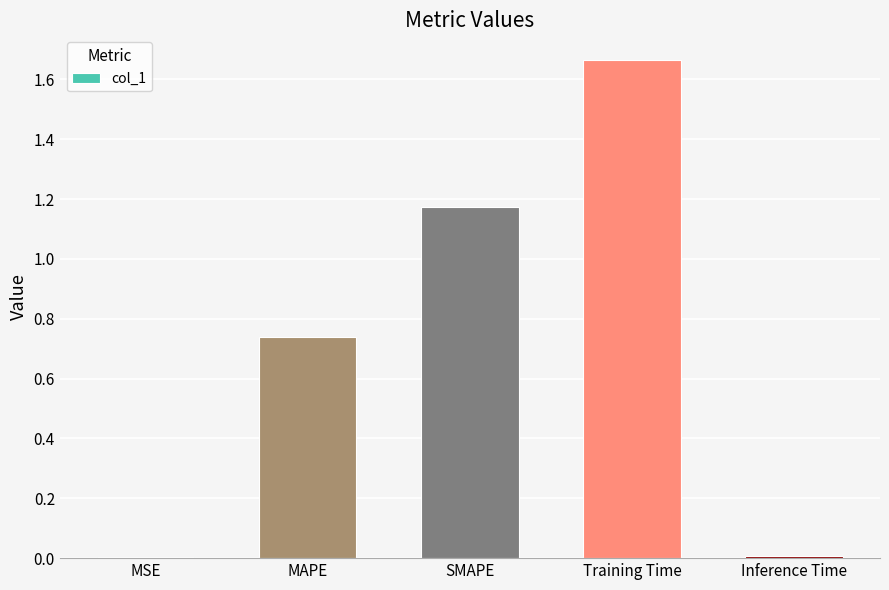

What is the change in value from MAPE to Training Time?

+0.9